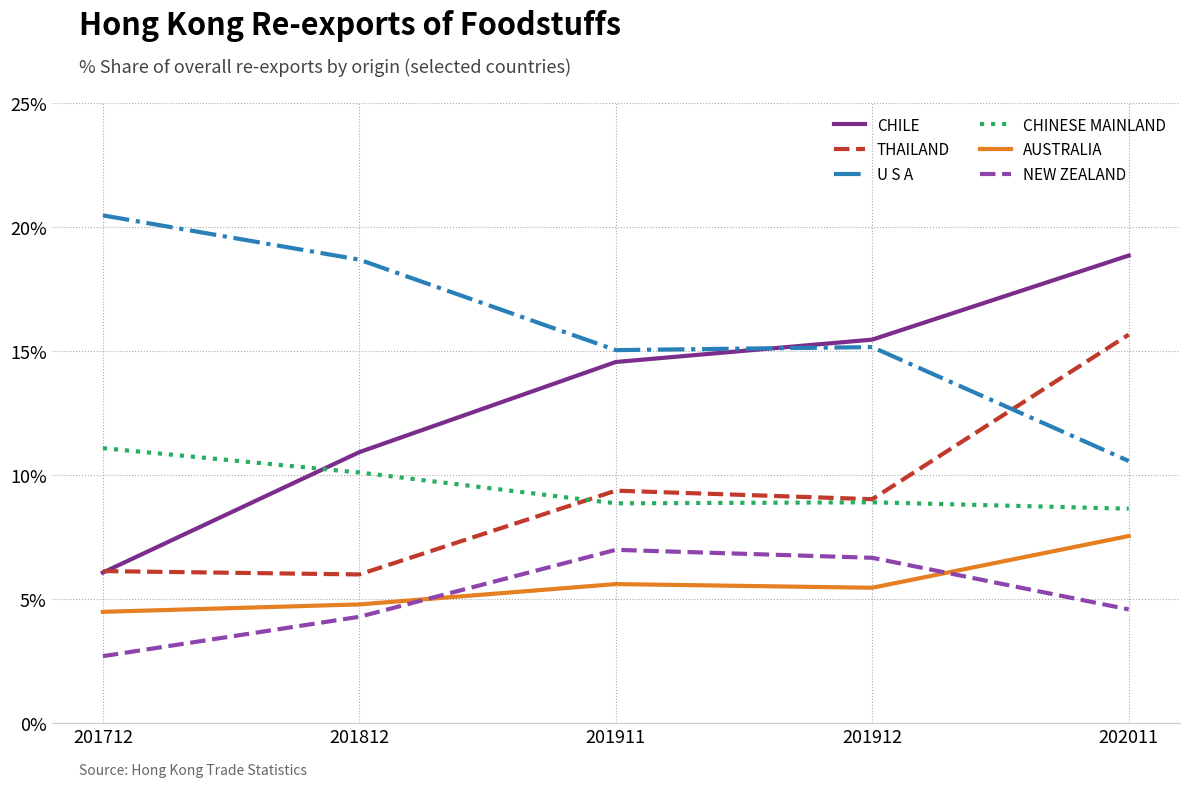

What is the spread (max minus min) of values at 201712?

17.8